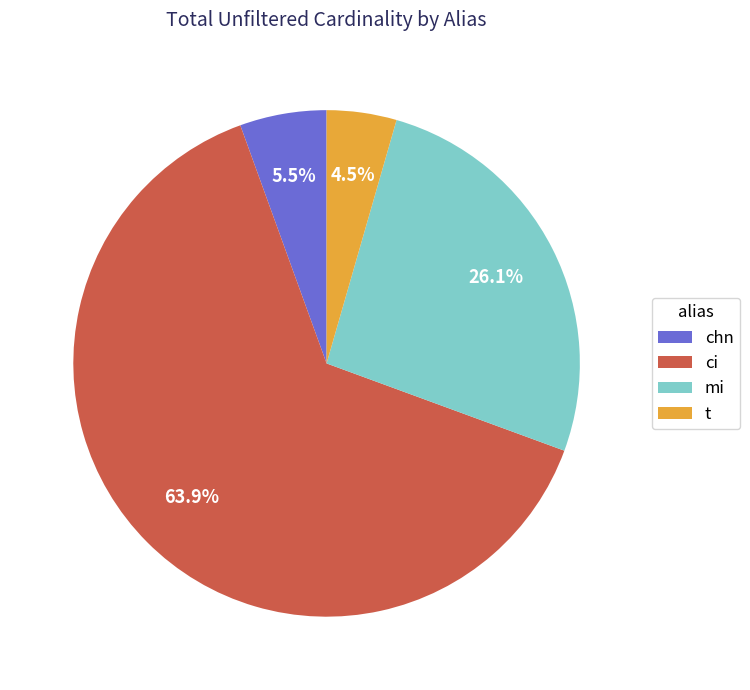

To the nearest percent, what is the difference between the largest and smallest slice percentages?

59%